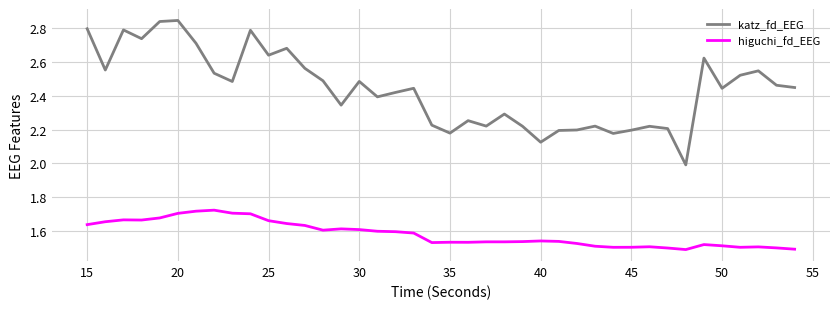

What is the lowest value of the katz_fd_EEG series?

2.0